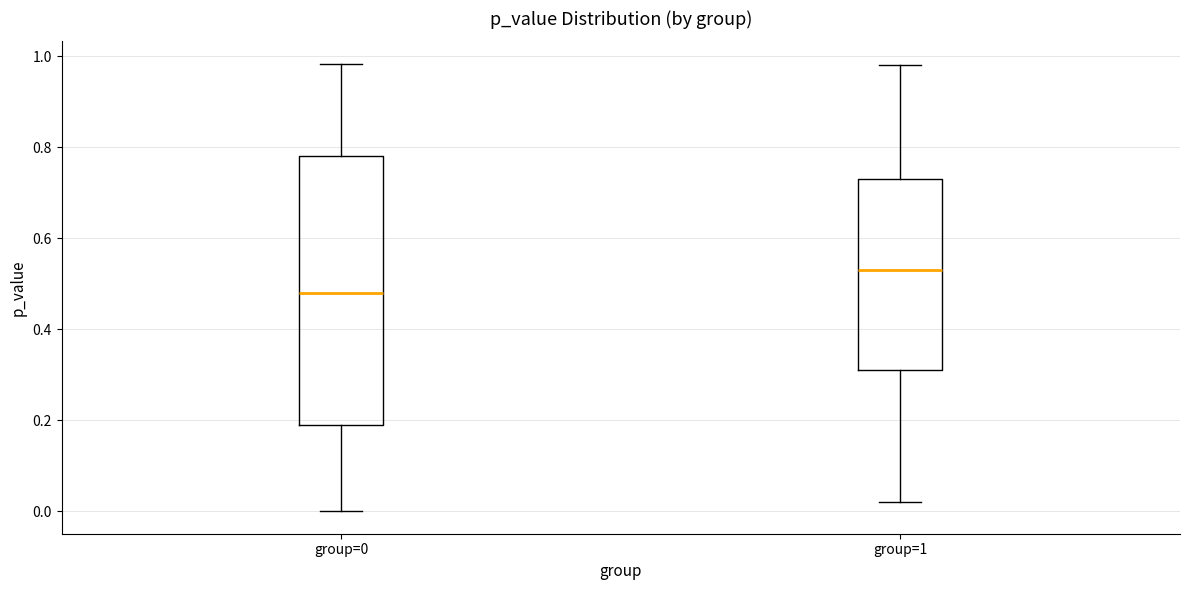

Which box is the tallest, from its lower edge to its upper edge?

group=0